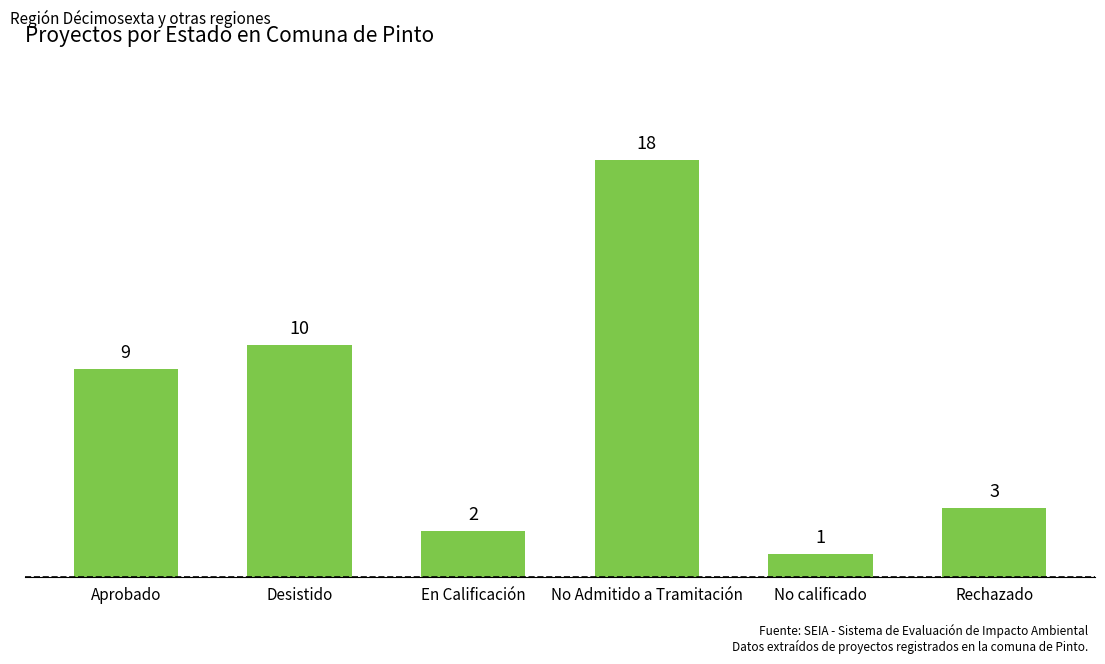

The chart shows a value of 2 at En Calificación. True or false?

True